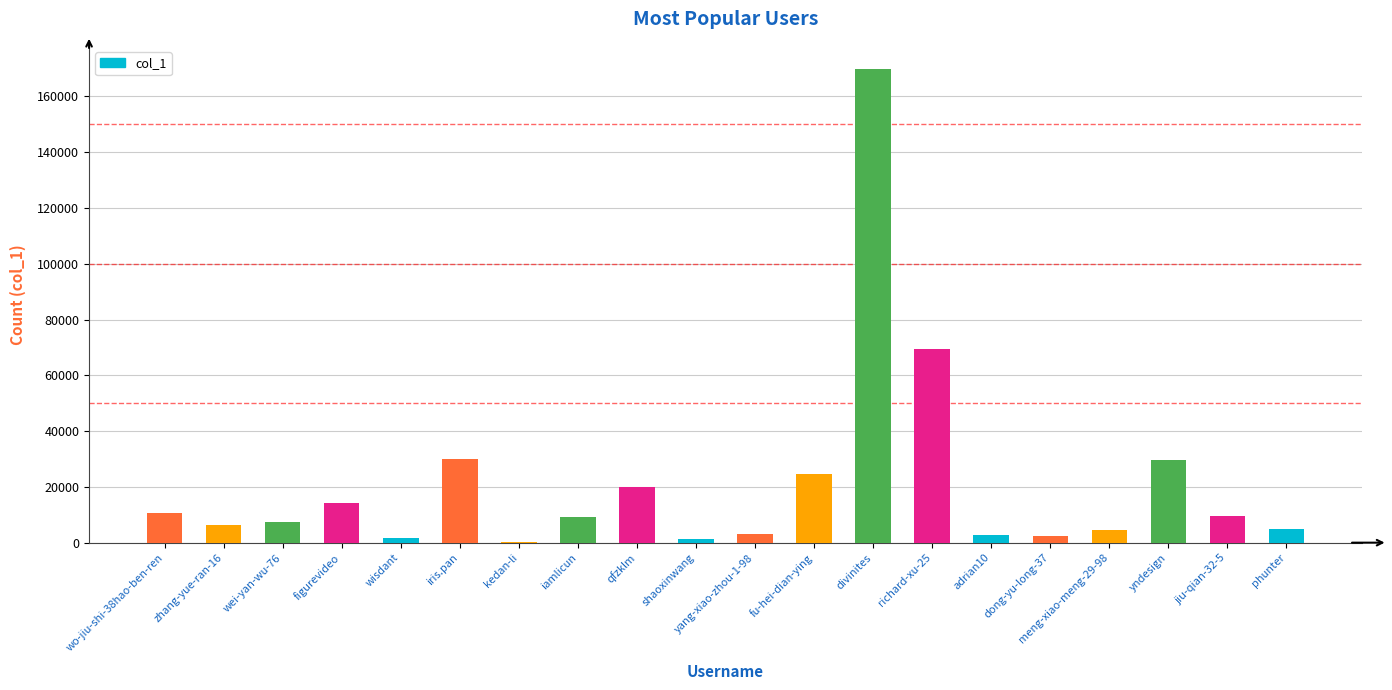

What is the change in value from meng-xiao-meng-29-98 to jiu-qian-32-5?

+5074